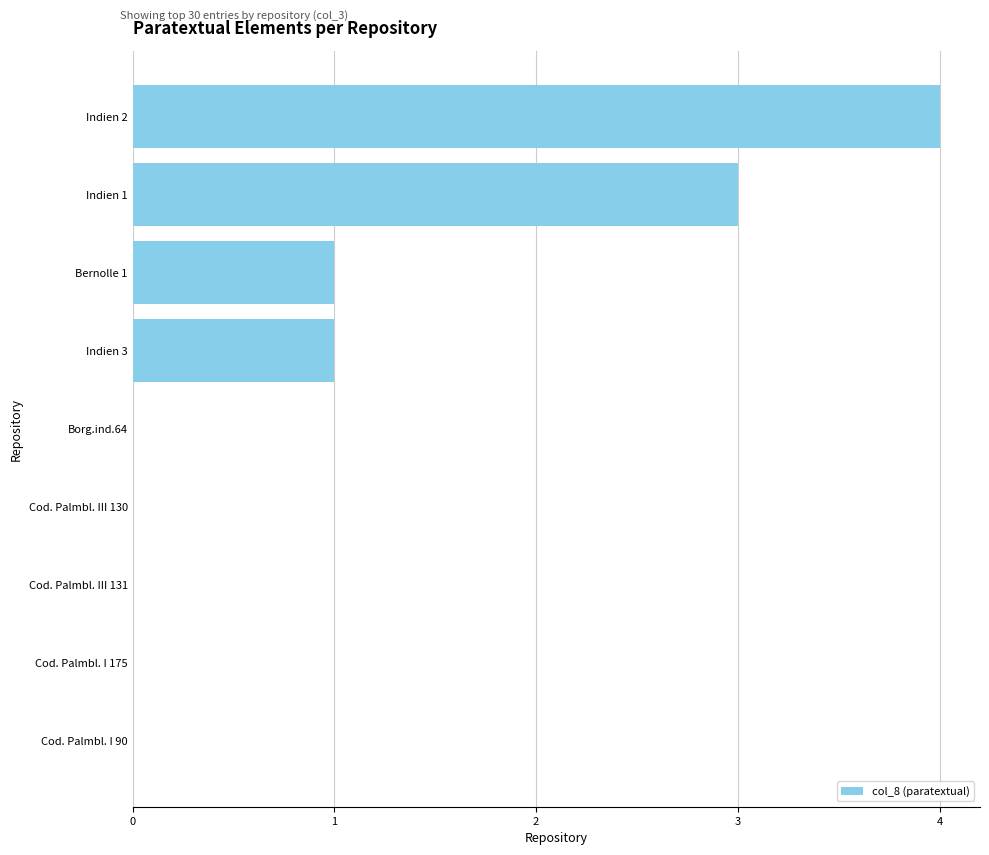

What is the greatest value displayed?

4